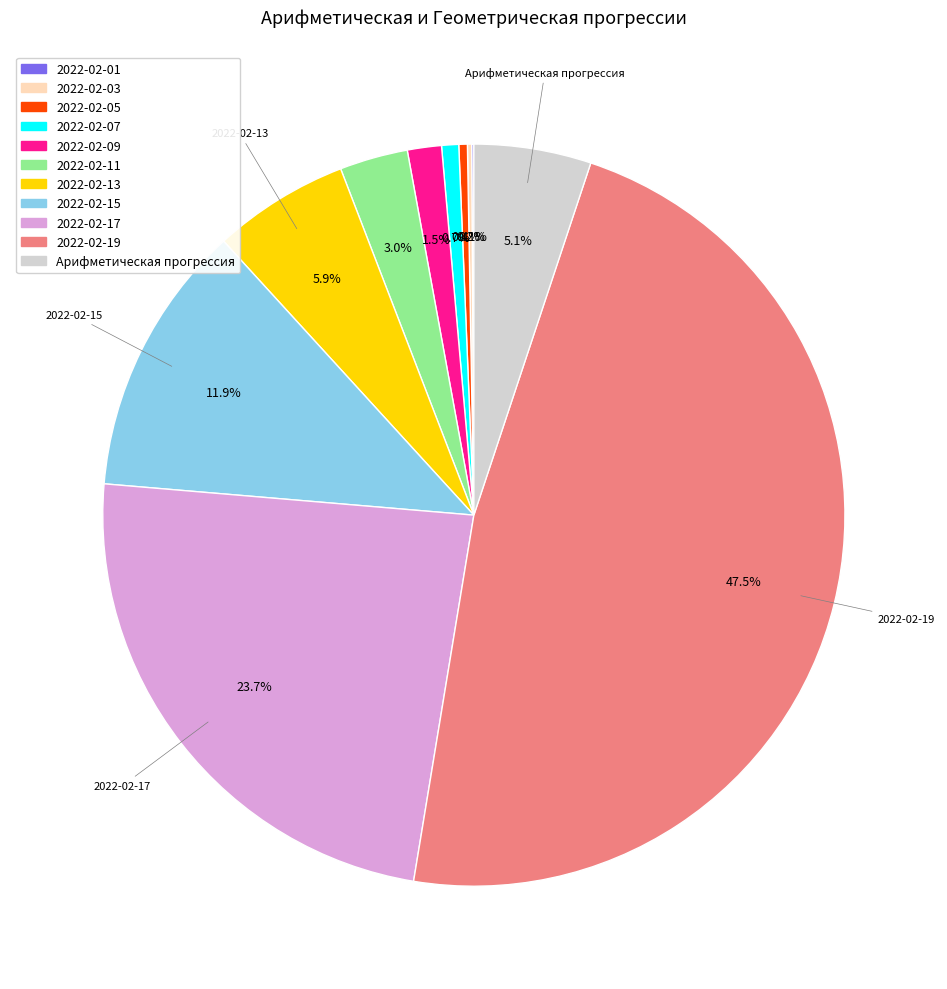

What is the ratio of the value at 2022-02-15 to the value at 2022-02-19?

0.3